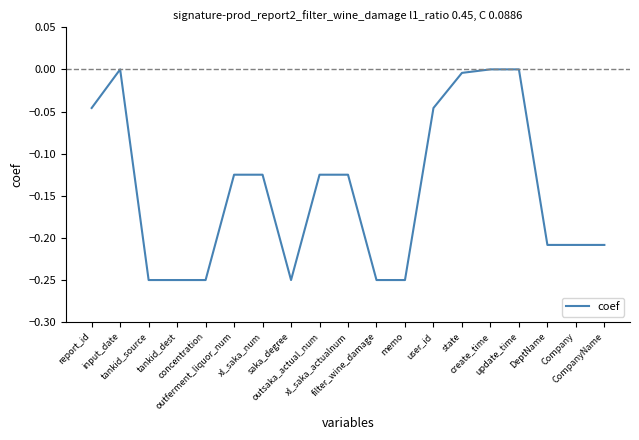

Which has a higher value, state or update_time?

update_time